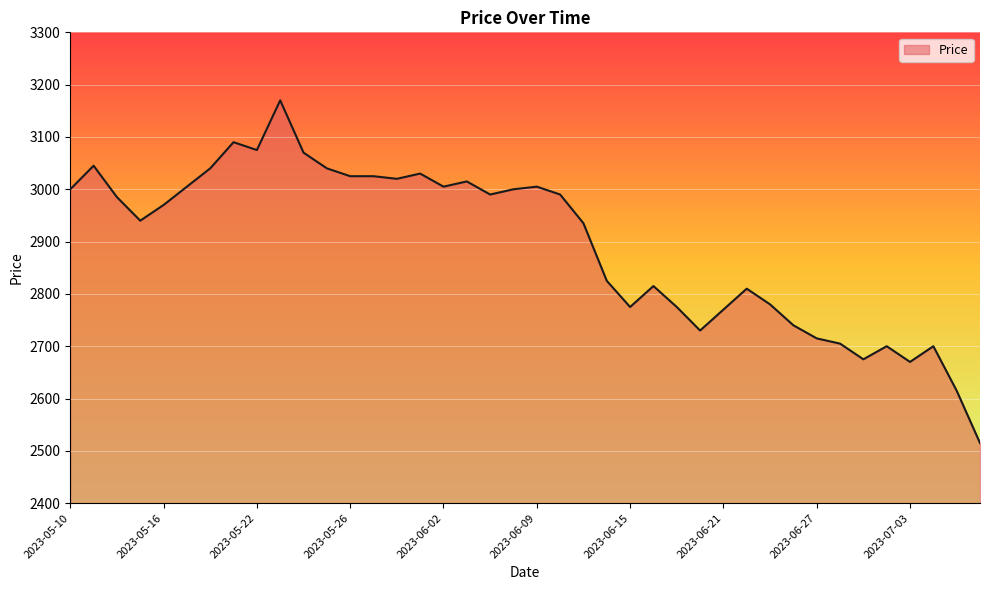

What is the difference between the maximum and minimum values?

655